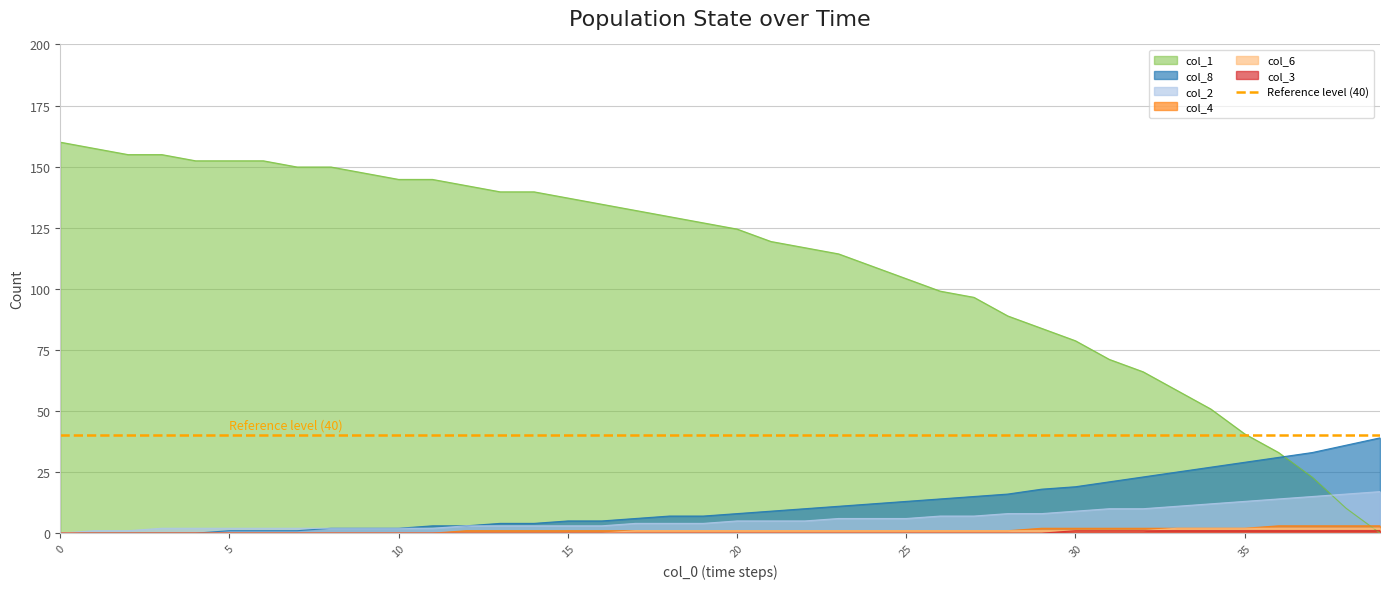

Which series has the largest range (max minus min)?

col_1